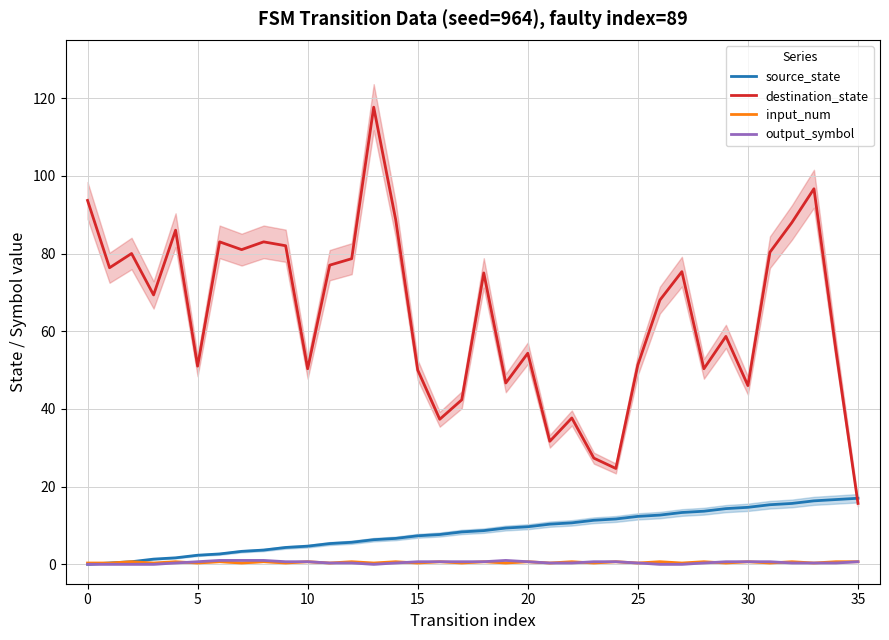

The value of source_state at 15 is 0.5. True or false?

False